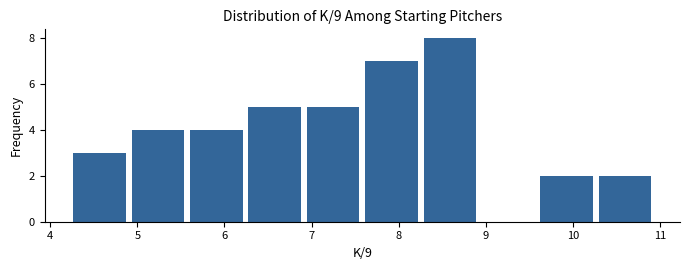

How tall is the bar that spans 4.2 to 4.9 on the x-axis? Neither the bar edges nor the heights are printed on the chart, so give them approximately, as read against the axes.

3